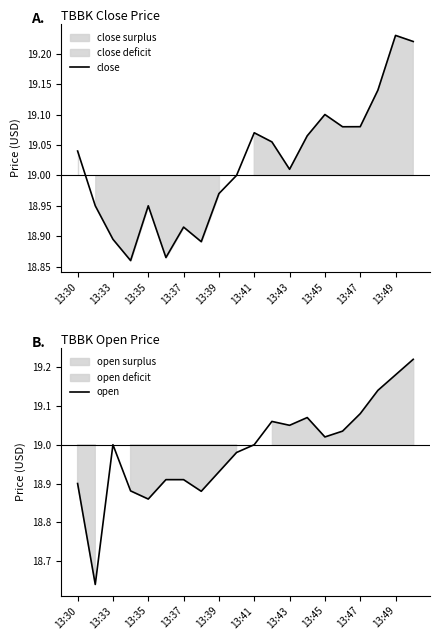

What is the label of the 1st point from the left?

13:30